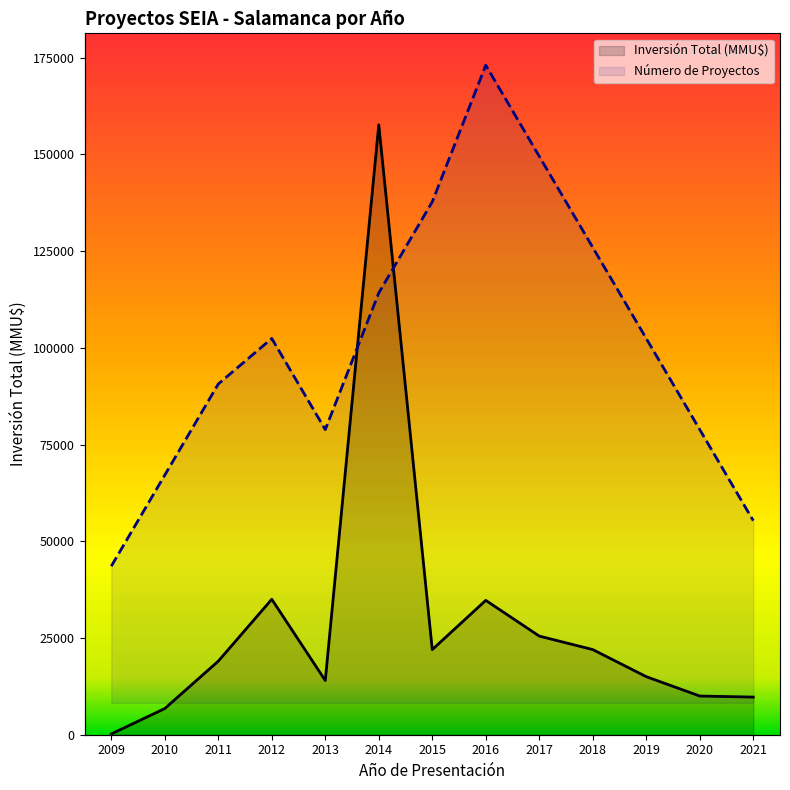

Rank the series by their maximum value, from highest to lowest.

Inversión Total (MMU$), Número de Proyectos